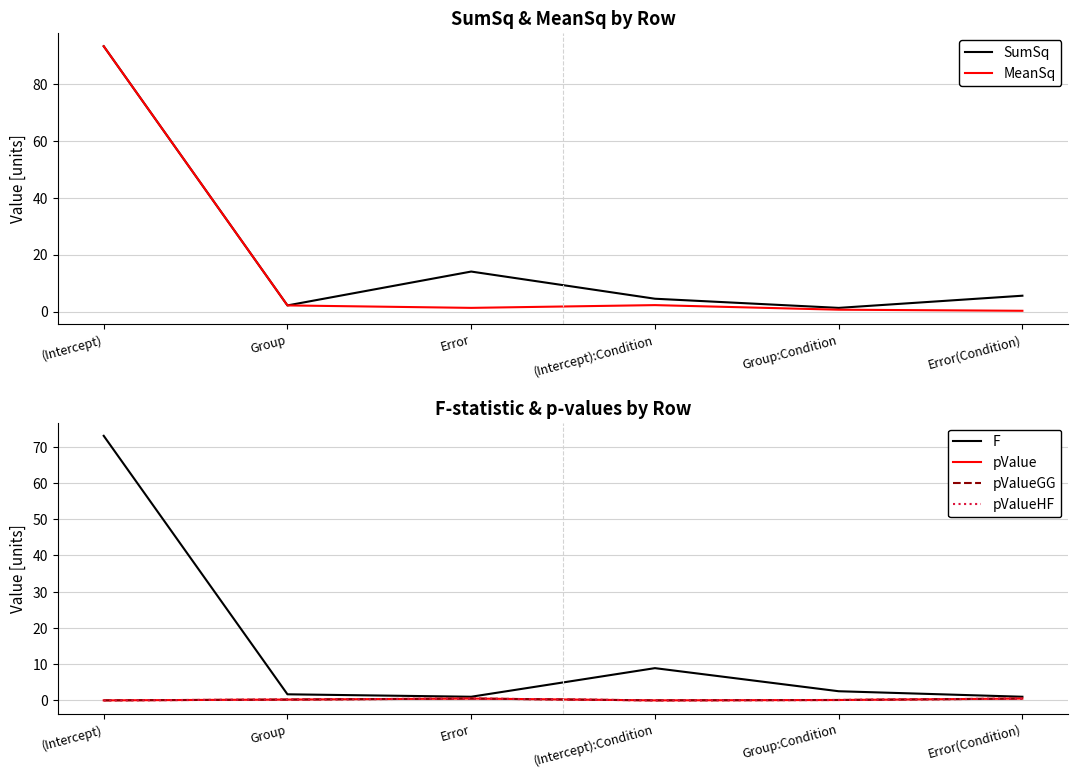

The pValueHF series shows 0.0 at (Intercept). True or false?

True